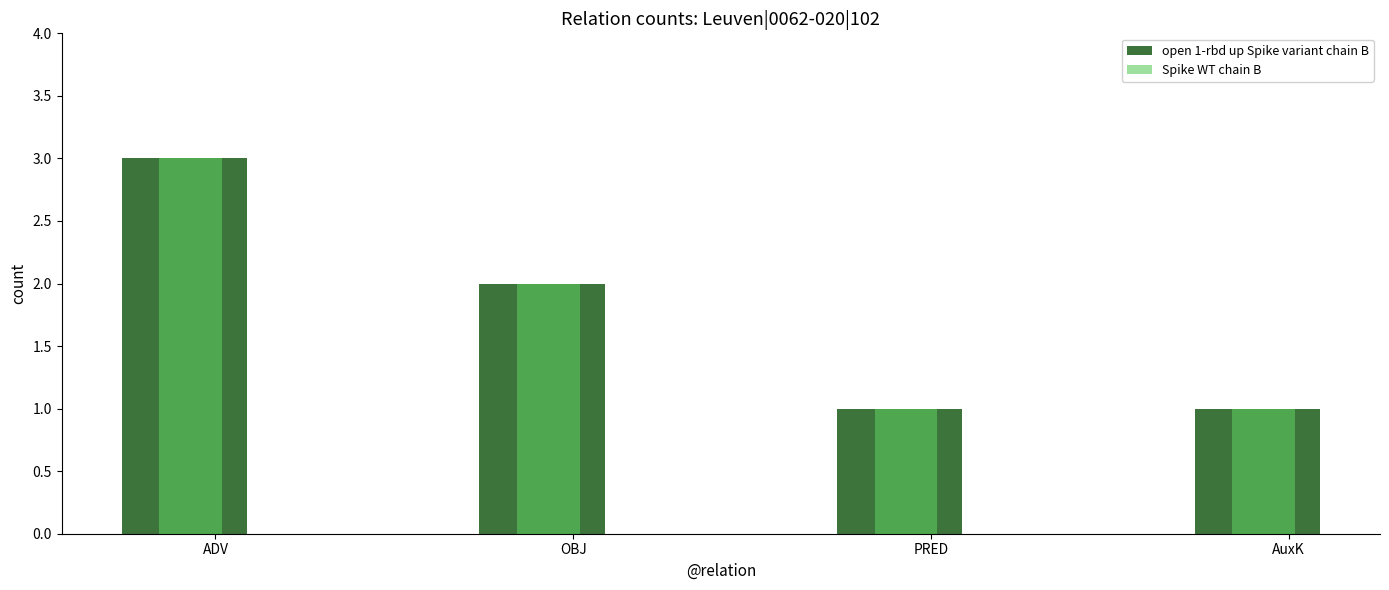

What is the label of the 3rd bar from the left?

PRED